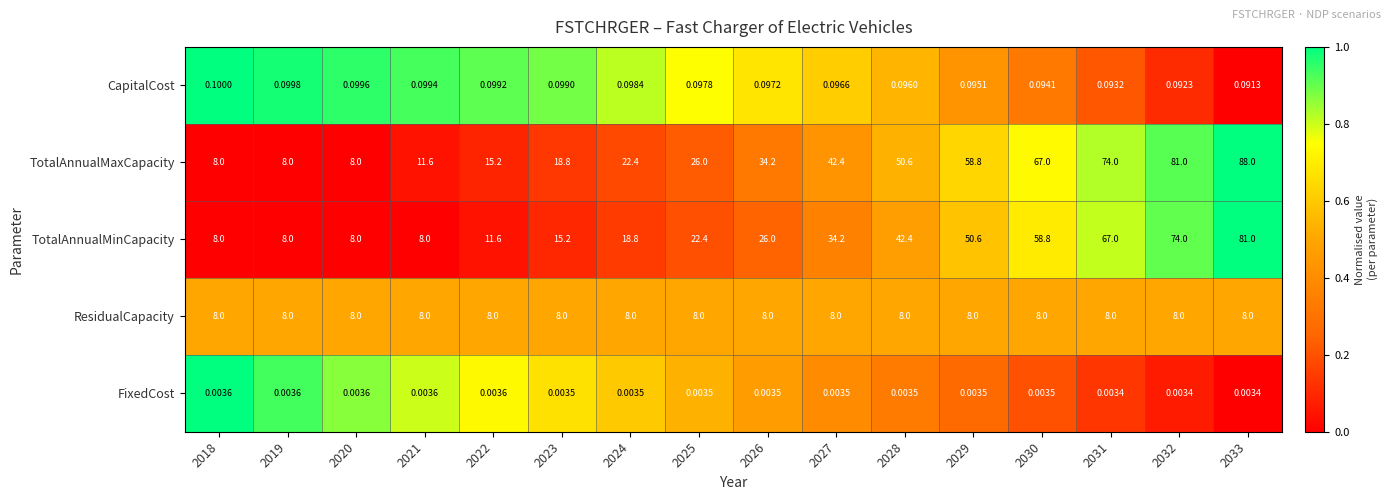

What is the spread (max minus min) of values at 2018?

8.0